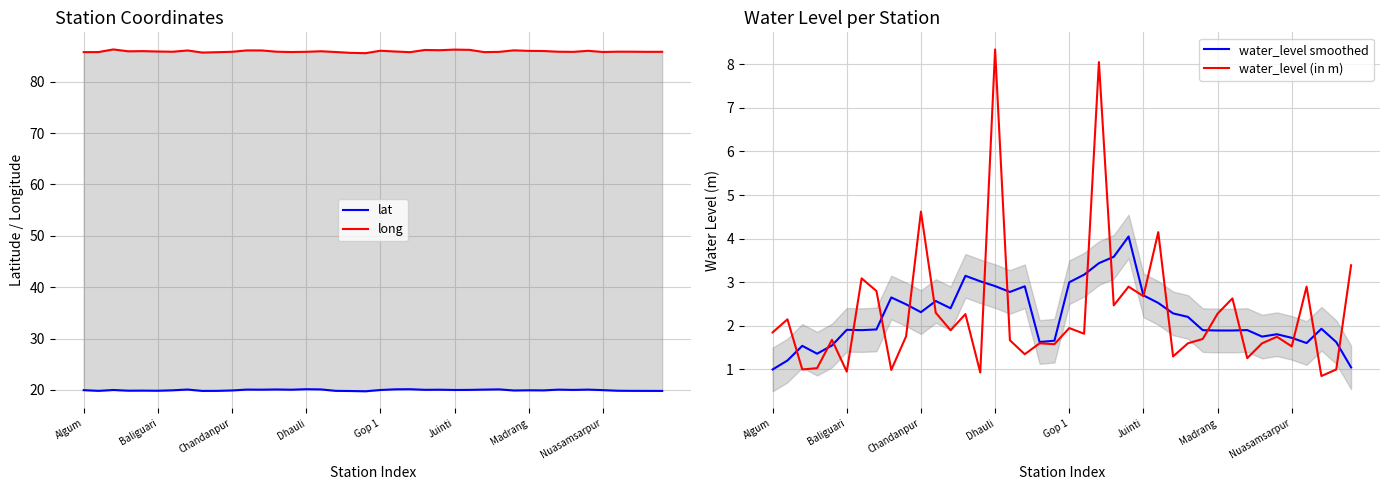

Is it true that long equals 146.2 at 9?

False